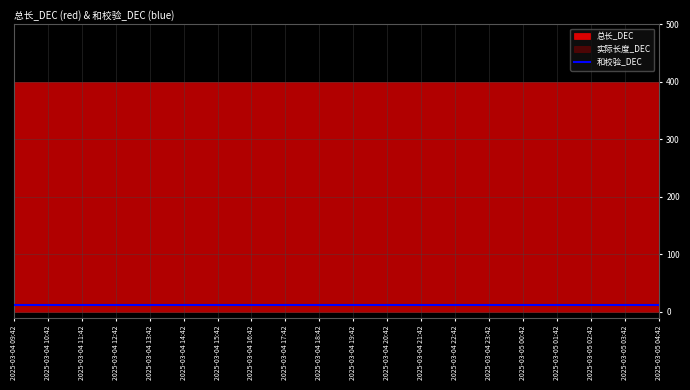

Is the value of 实际长度_DEC at 2025-03-04 19:42 greater than the value of 总长_DEC at 2025-03-04 10:42?

No